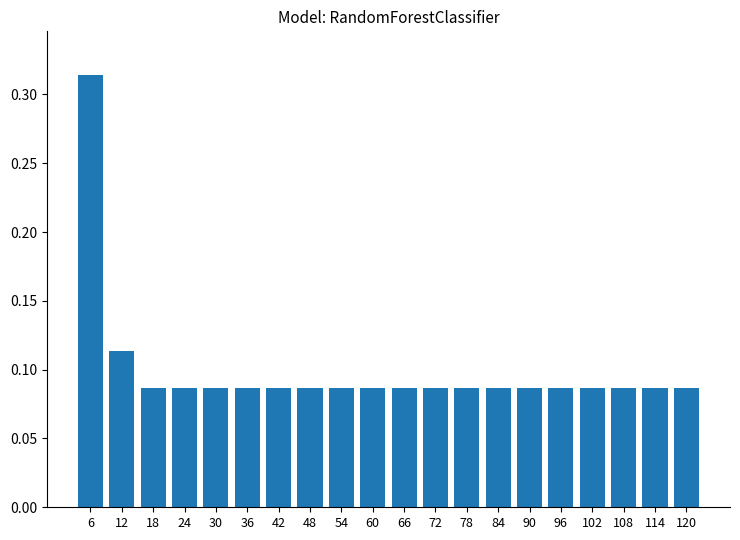

How many values are between 0 and 1?

20